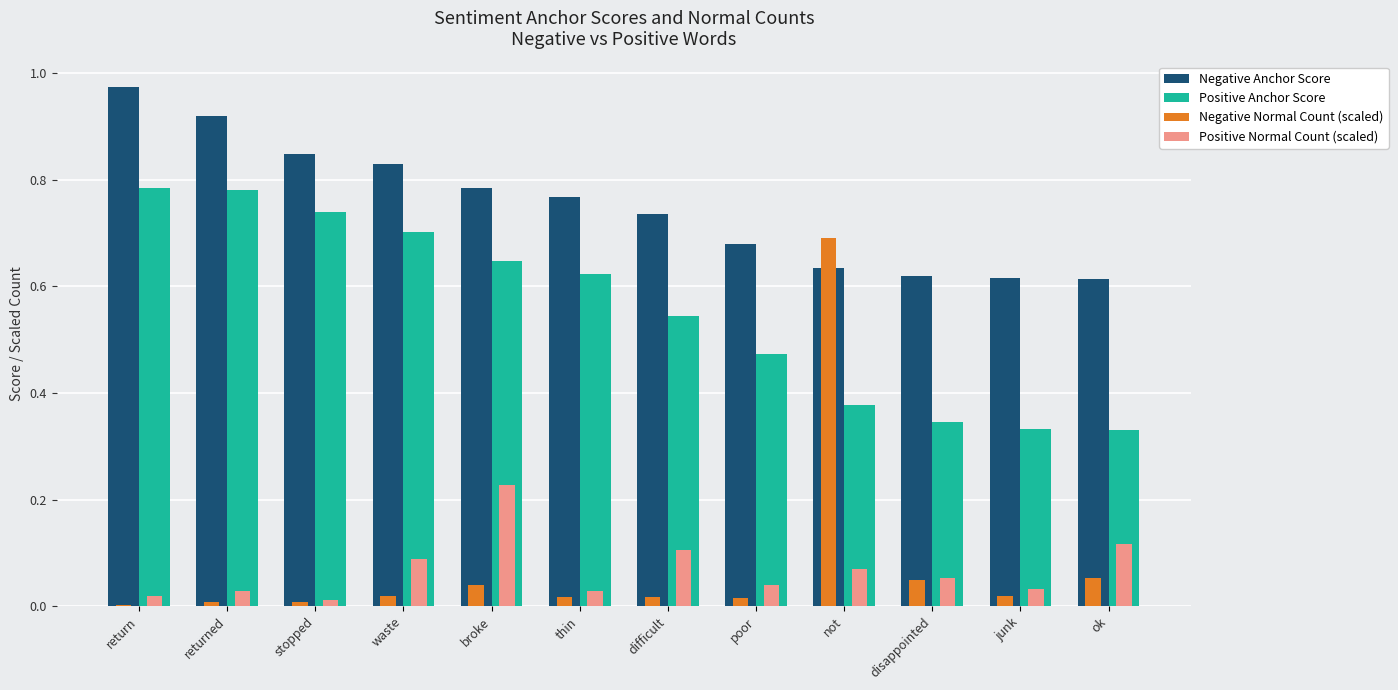

Which series changed the most between return and poor?

Positive Anchor Score